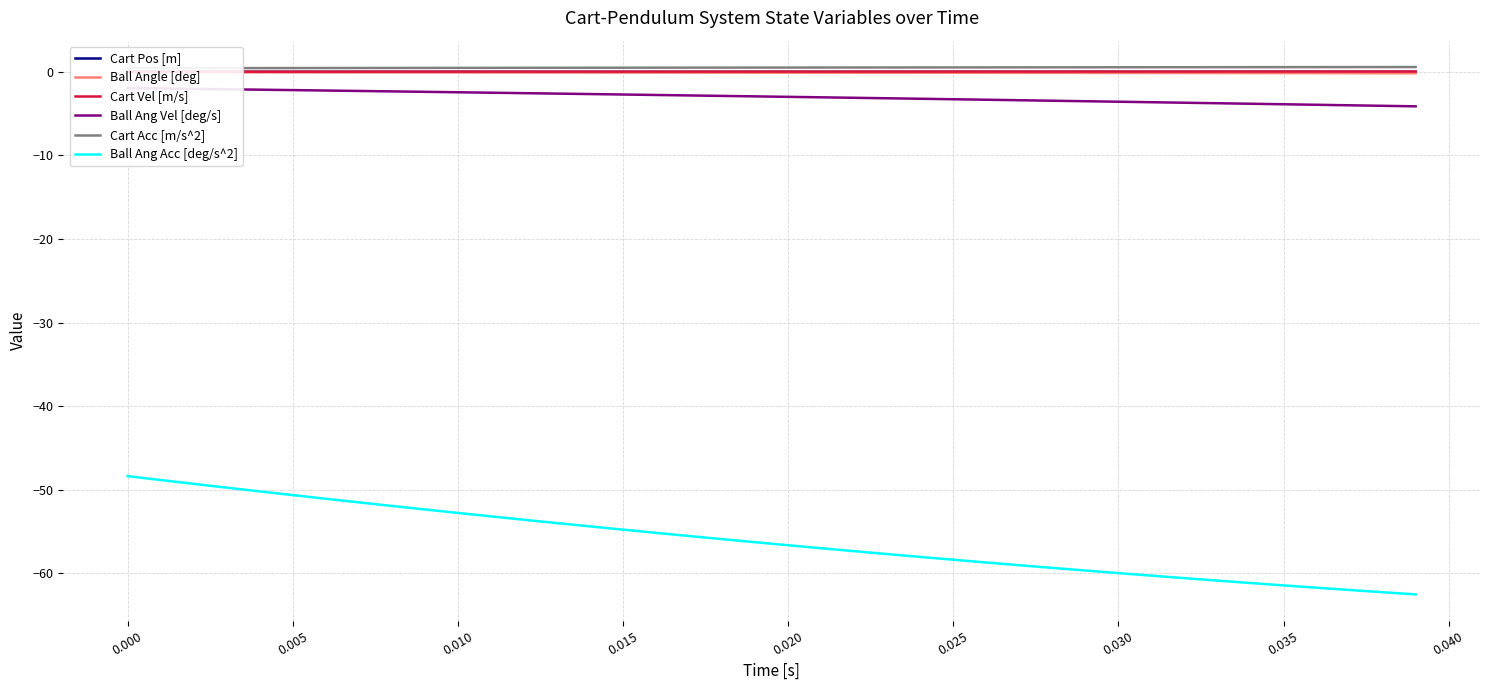

What is the minimum value shown in the chart?

-62.5